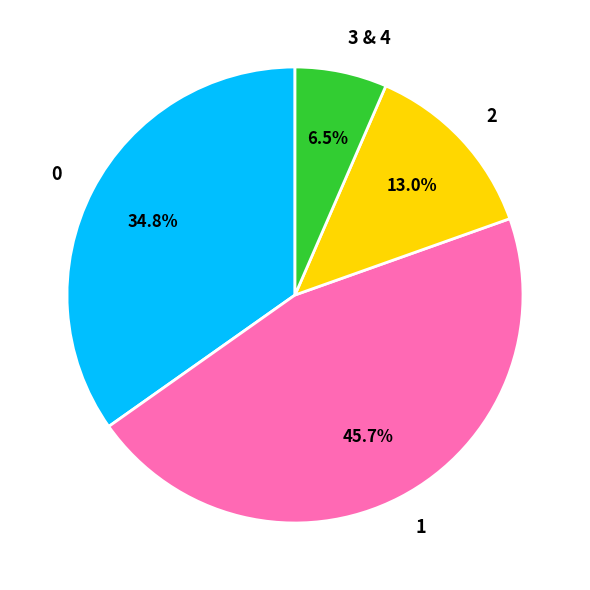

Does 2 account for over 50% of the chart?

No